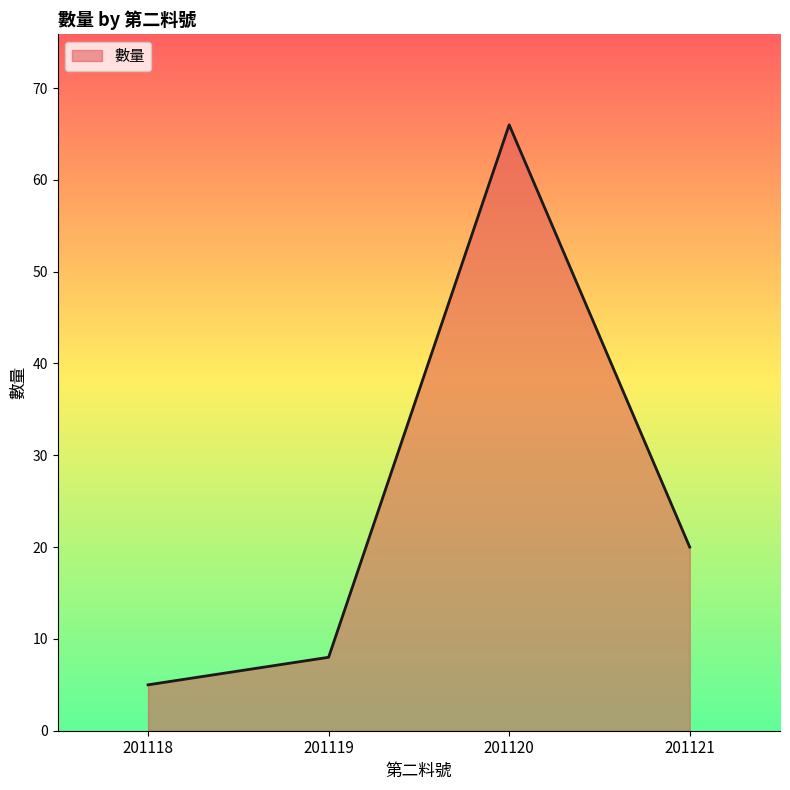

Which has a higher value, 201120 or 201121?

201120